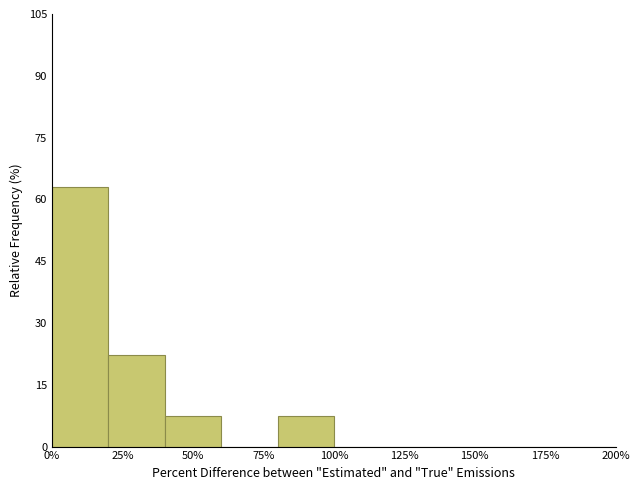

Over which range of the x-axis is the bar tallest?

0 to 20